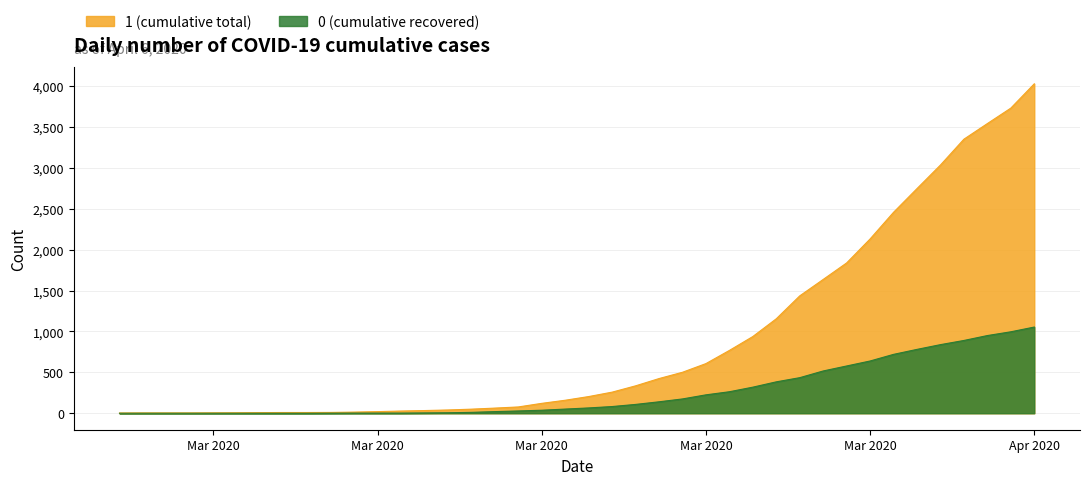

What is the difference between the highest and lowest values at 2020-03-21?

284